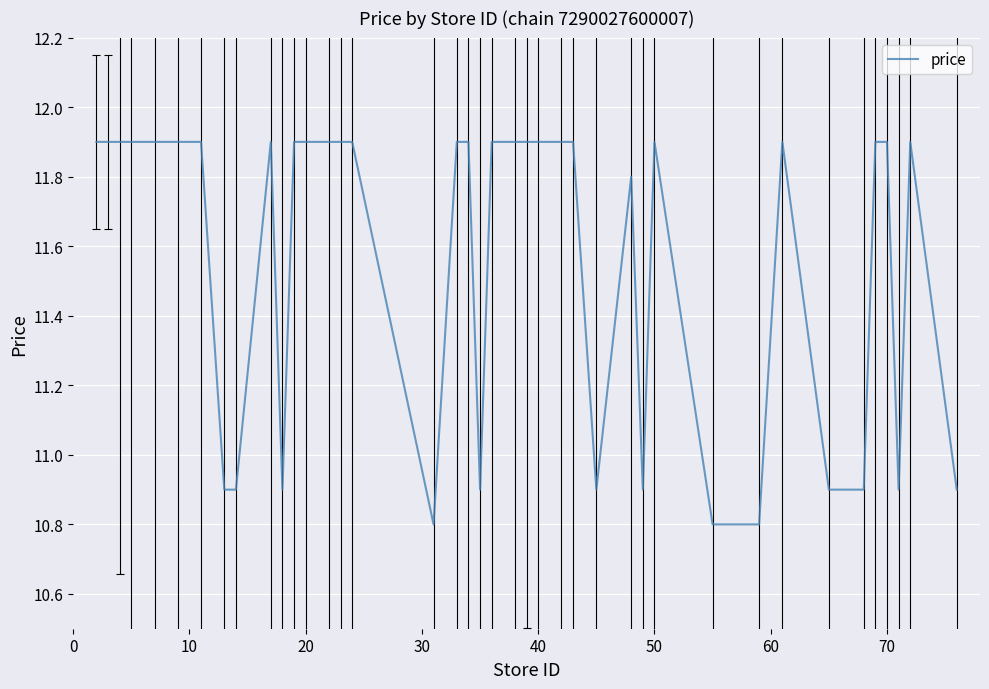

What is the smallest value displayed?

10.8